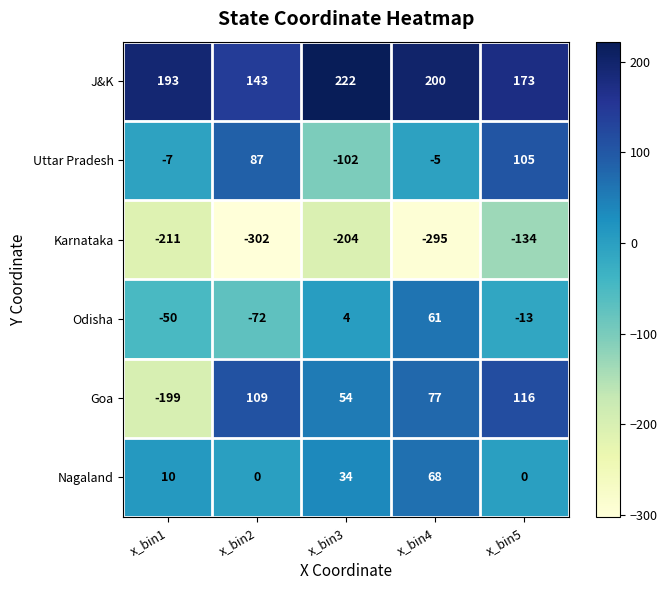

Reading left to right, extract all data points from this chart.

J&K: 193	143	222	200	173
Uttar Pradesh: -7	87	-102	-5	105
Karnataka: -211	-302	-204	-295	-134
Odisha: -50	-72	4	61	-13
Goa: -199	109	54	77	116
Nagaland: 10	0	34	68	0